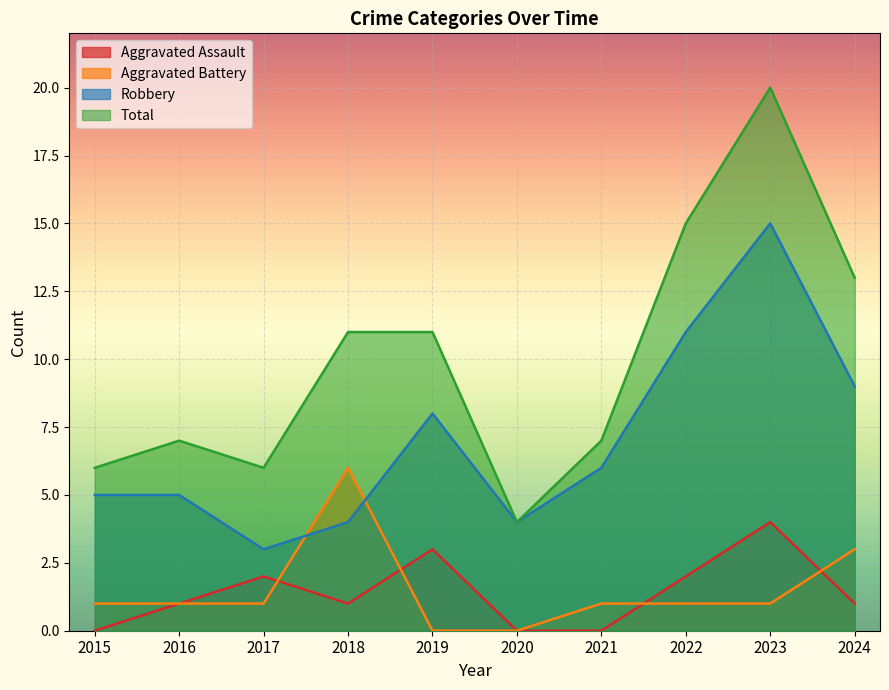

True or false: Total and Aggravated Assault intersect in this chart.

False